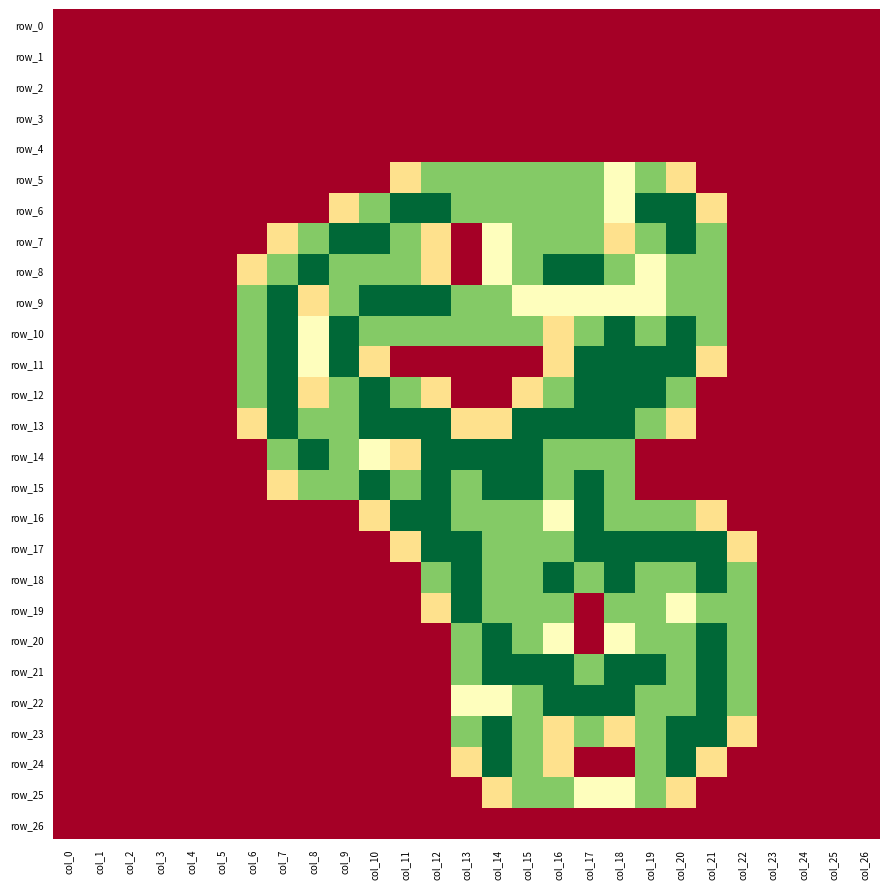

The row_23 series shows 0.7 at col_12. True or false?

False